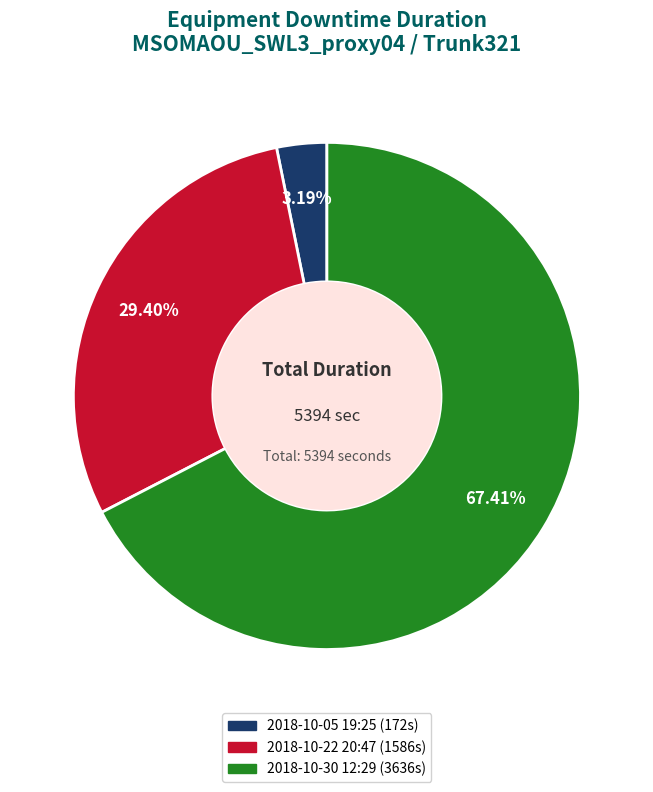

Count the number of slices in the pie.

3